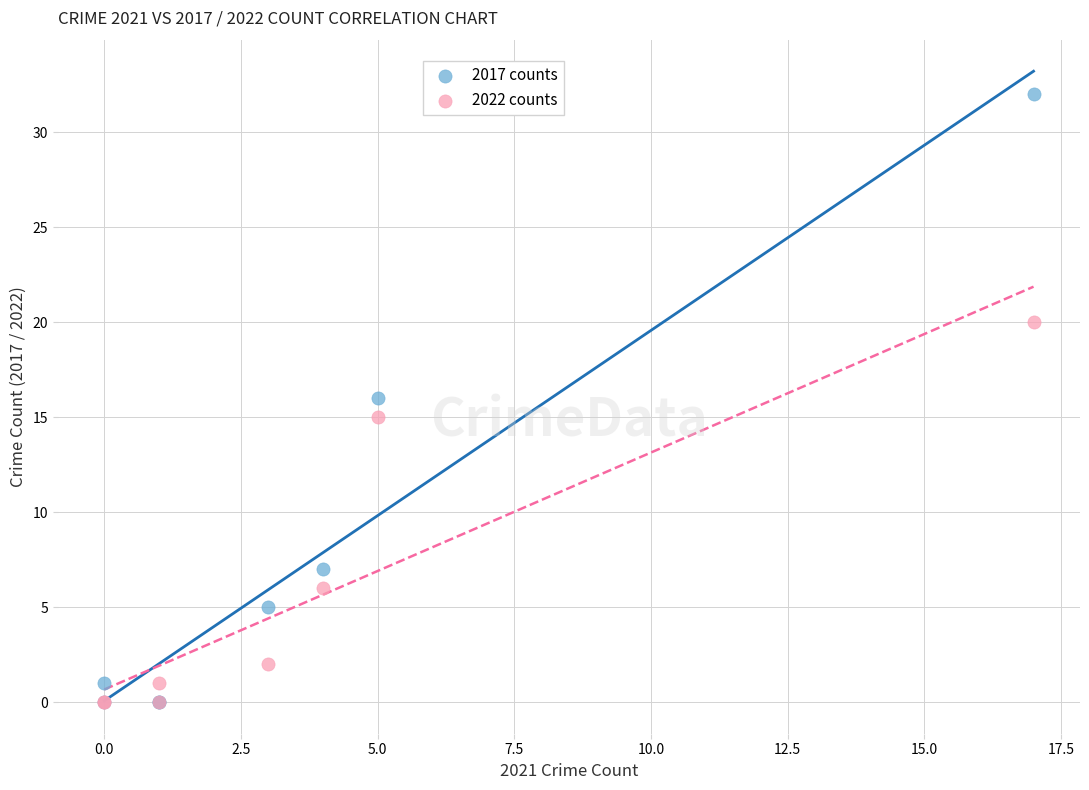

What are all the series names shown in the legend?

2017 counts, 2022 counts